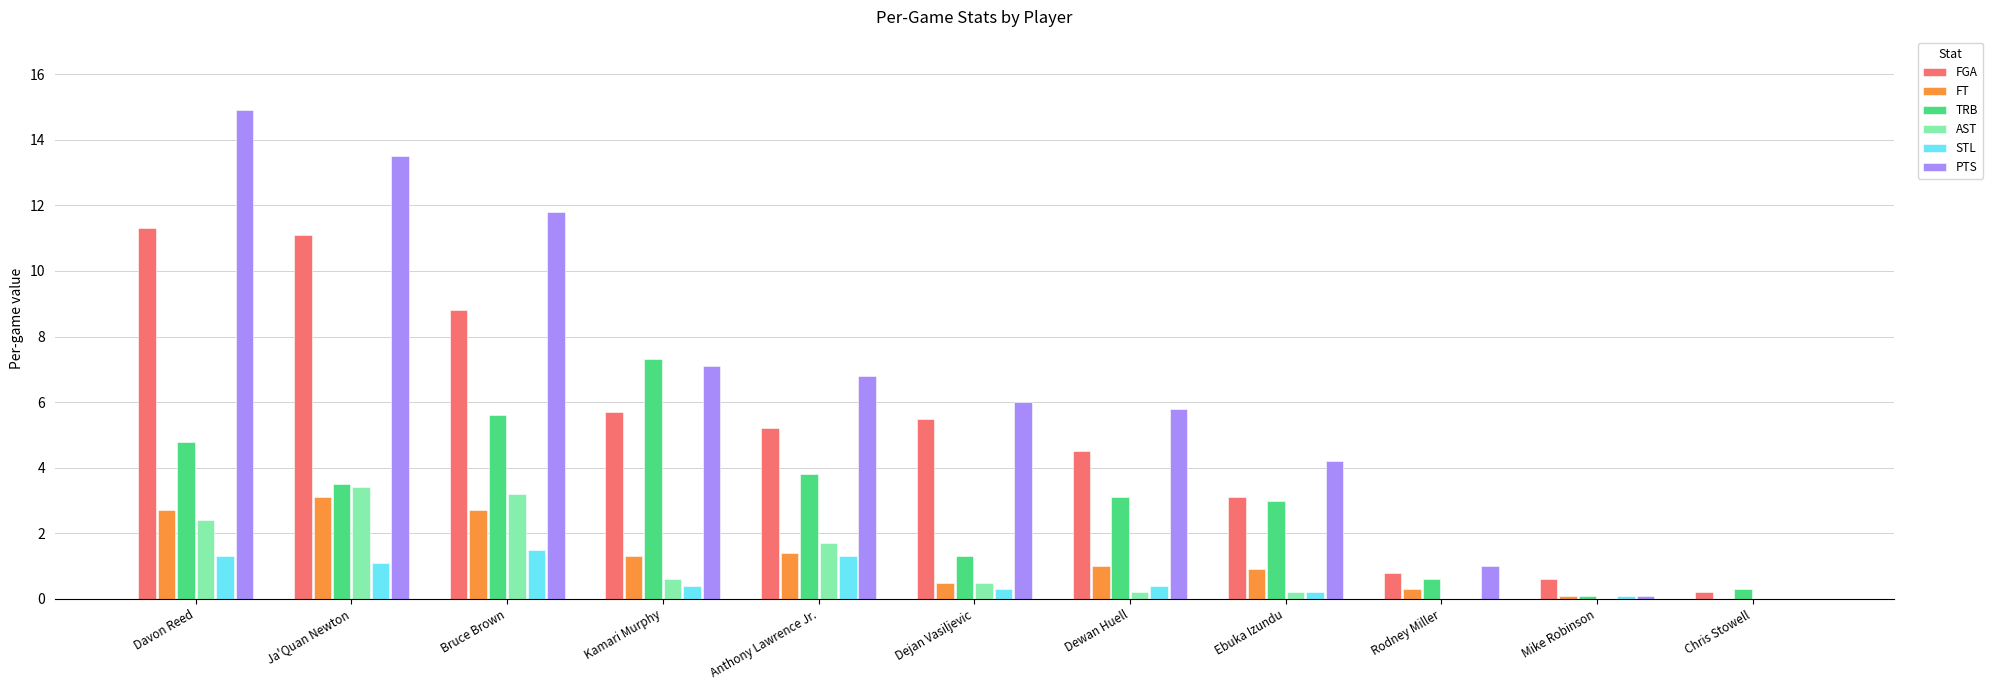

Are the bars horizontal?

No